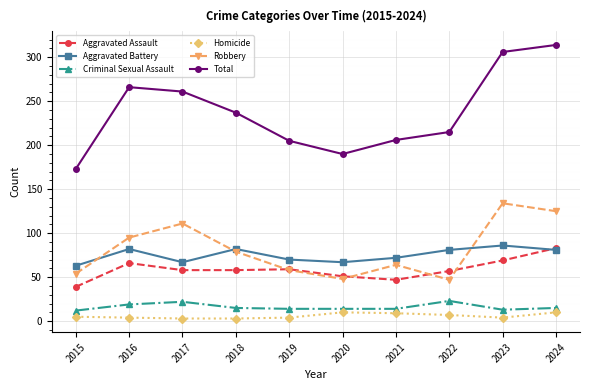

Rank the series by their maximum value, from lowest to highest.

Homicide, Criminal Sexual Assault, Aggravated Assault, Aggravated Battery, Robbery, Total